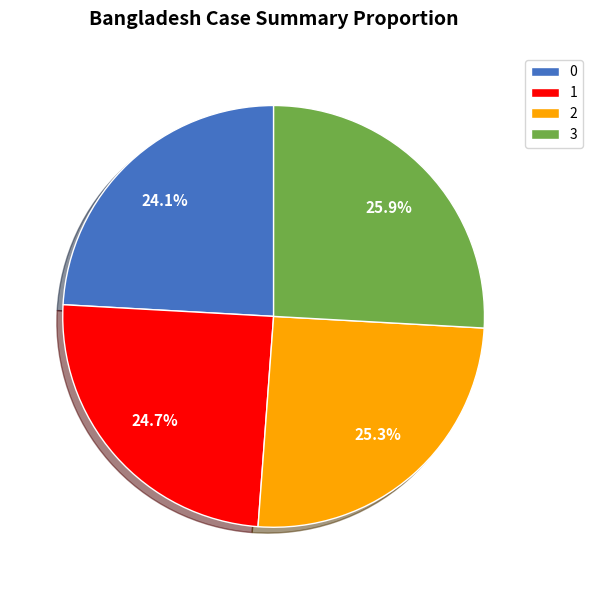

What is the total percentage of 1 and 2?

50.0%